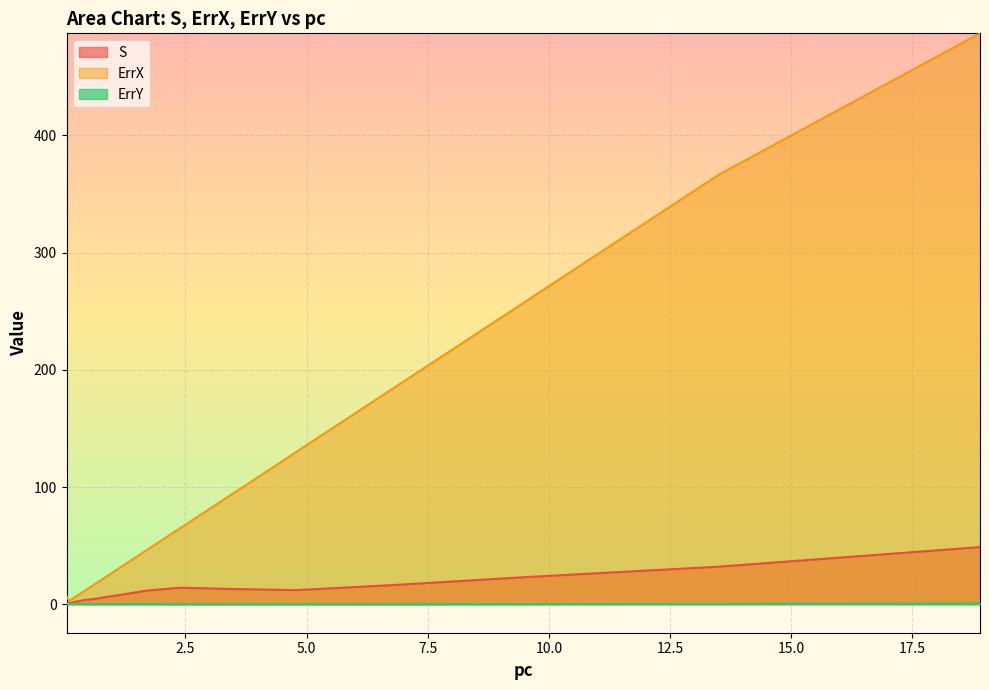

True or false: ErrX and S cross at least once.

False